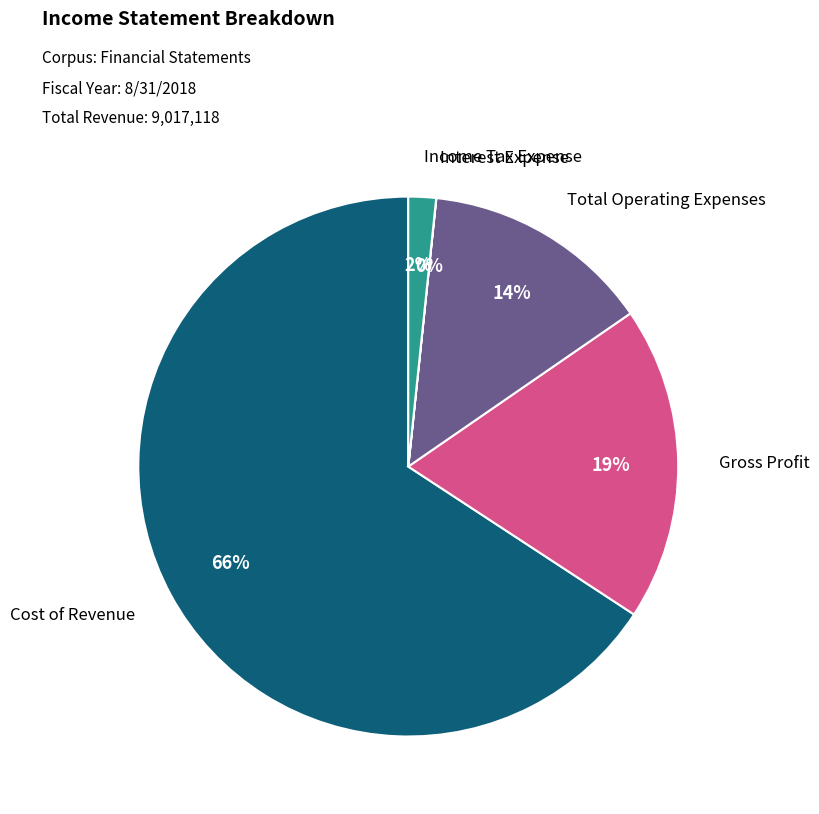

To the nearest percent, what is the average slice percentage?

20%